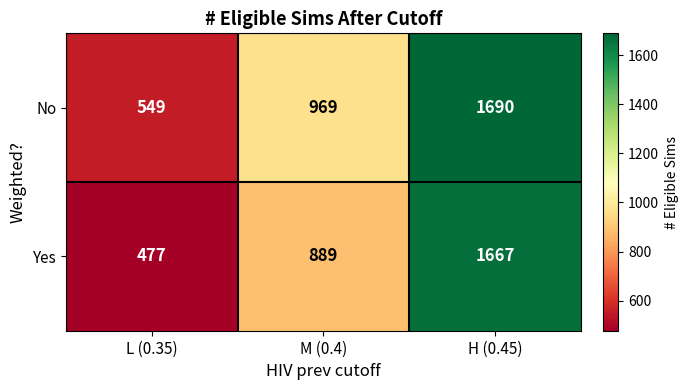

Between M (0.4) and H (0.45), which series saw the biggest shift?

Yes